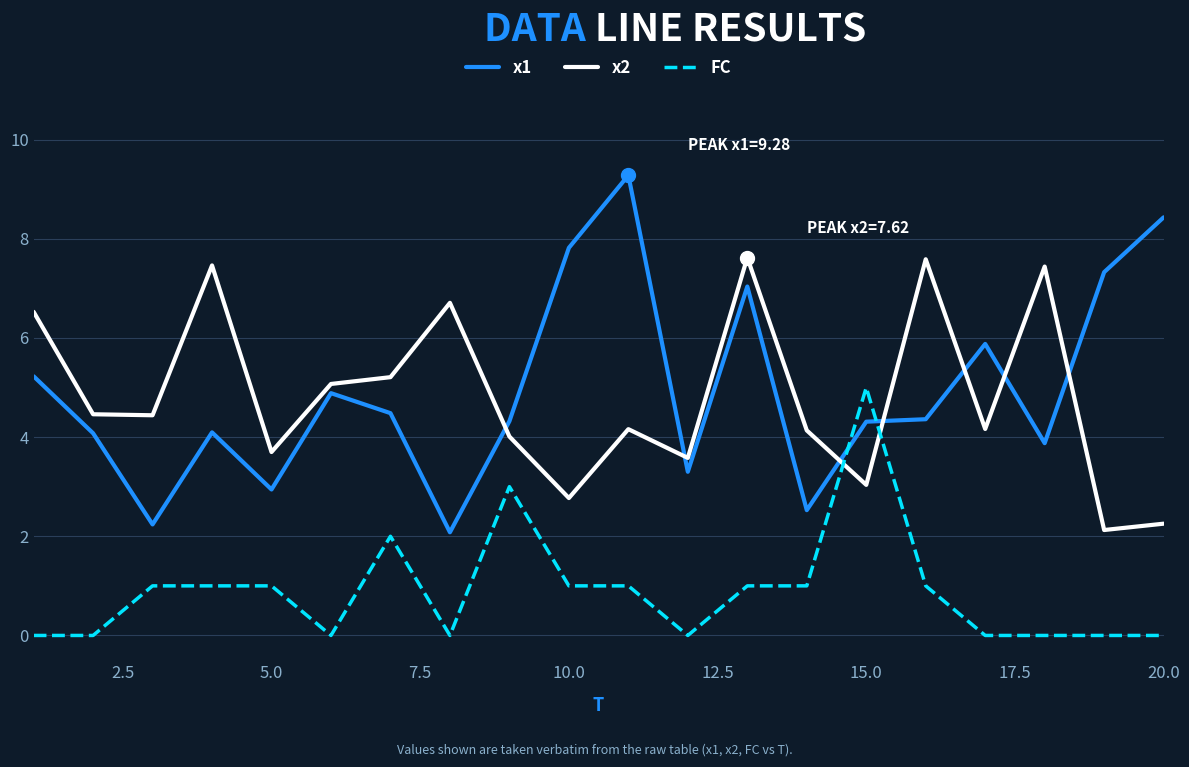

How many categories are shown in the chart?

20